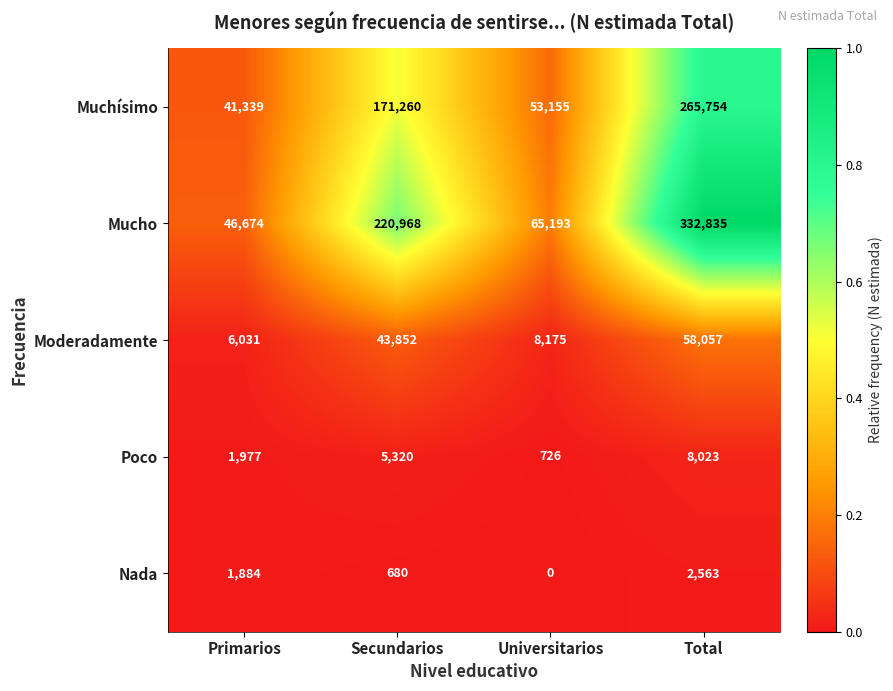

True or false: Nada has a value of 1884 at Primarios.

True